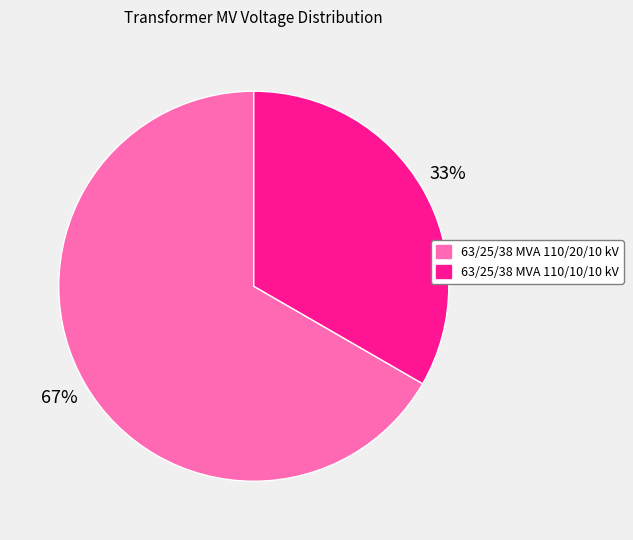

What is the ratio of the value at 63/25/38 MVA 110/10/10 kV to the value at 63/25/38 MVA 110/20/10 kV?

0.5